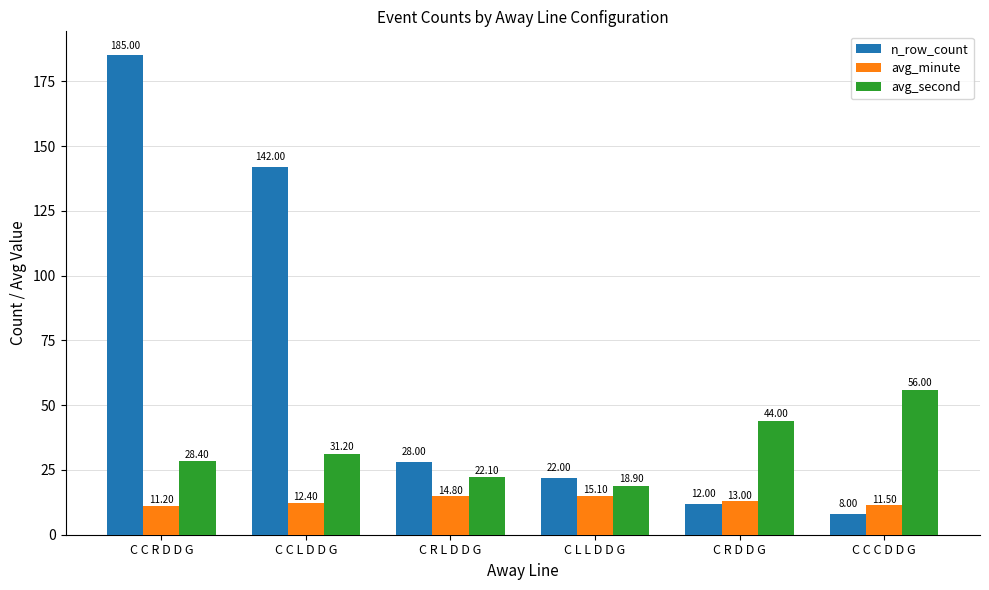

What is the difference between the avg_minute values at C C R D D G and C C C D D G?

0.3